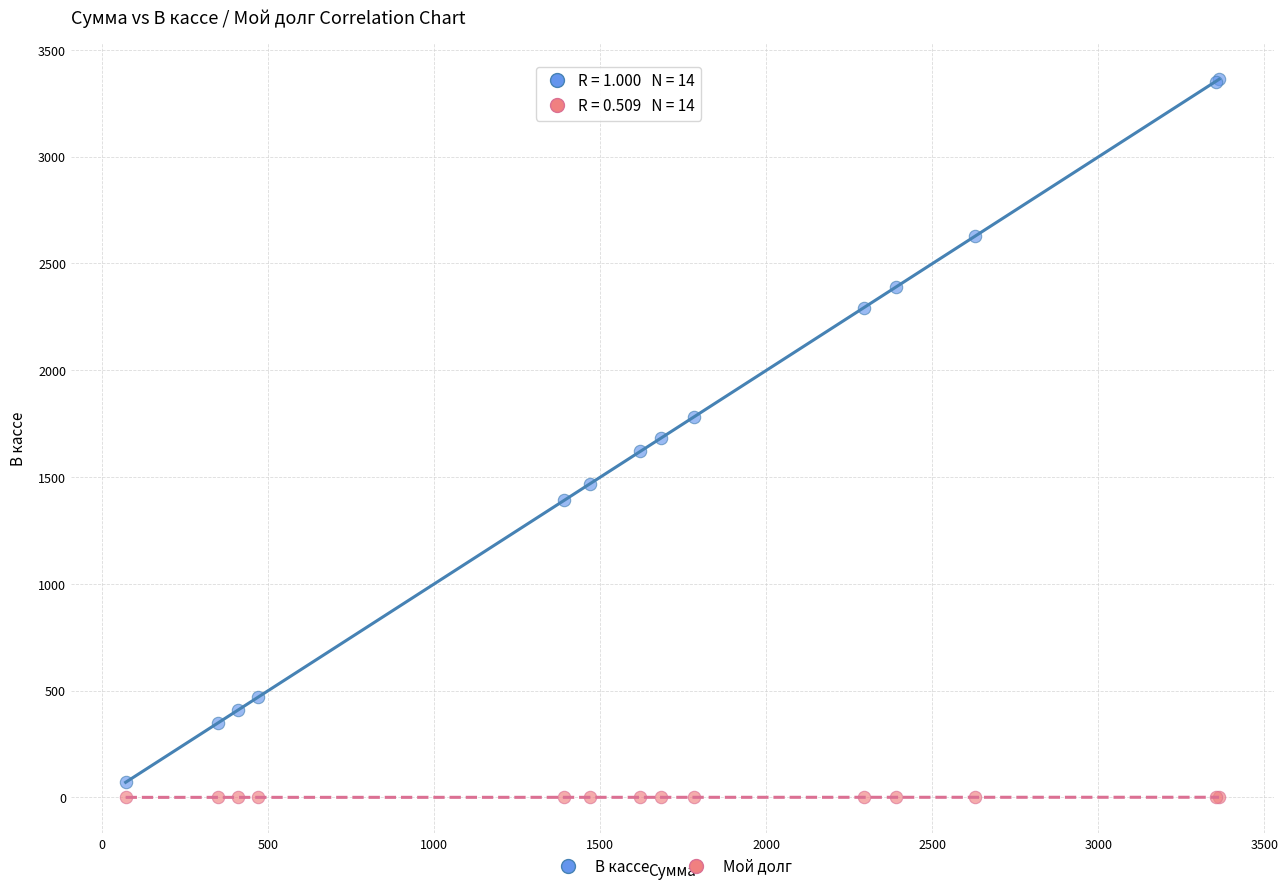

Which series reaches the maximum Y coordinate?

В кассе